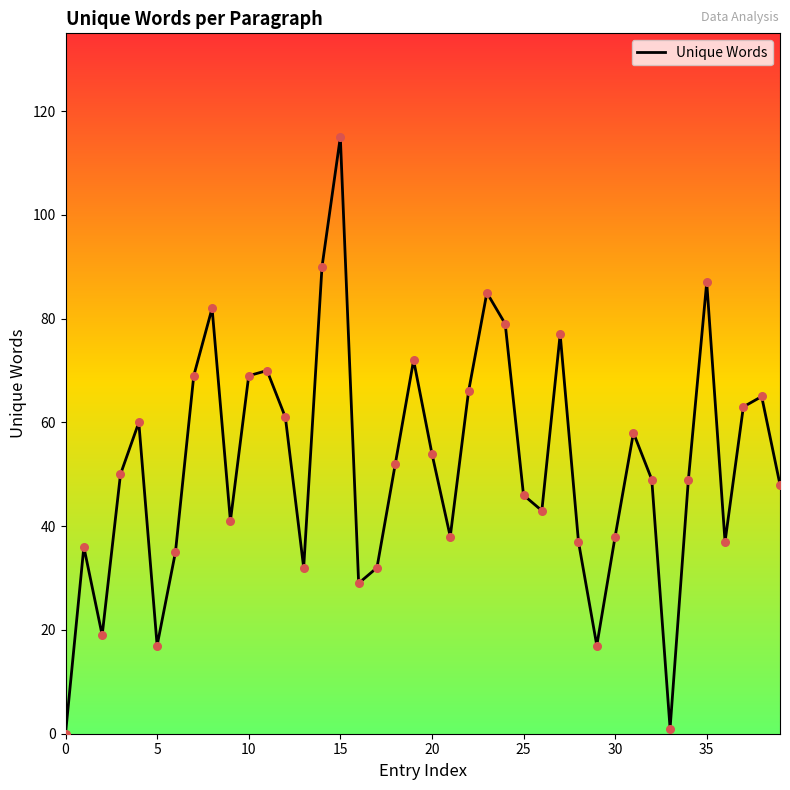

What is the difference between the maximum and minimum values?

115